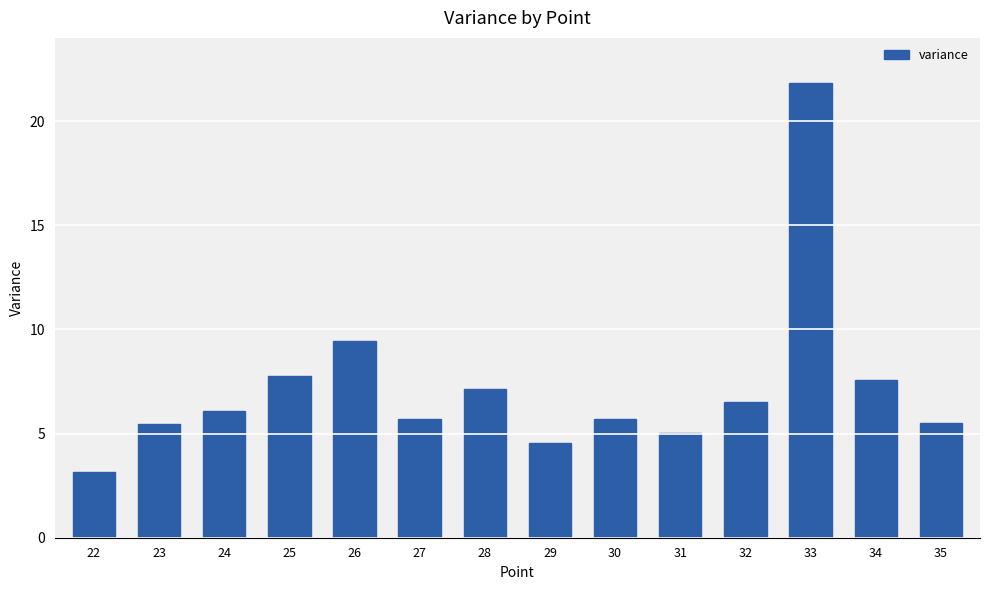

Approximately how many times larger is the value at 29 compared to 26?

0.5